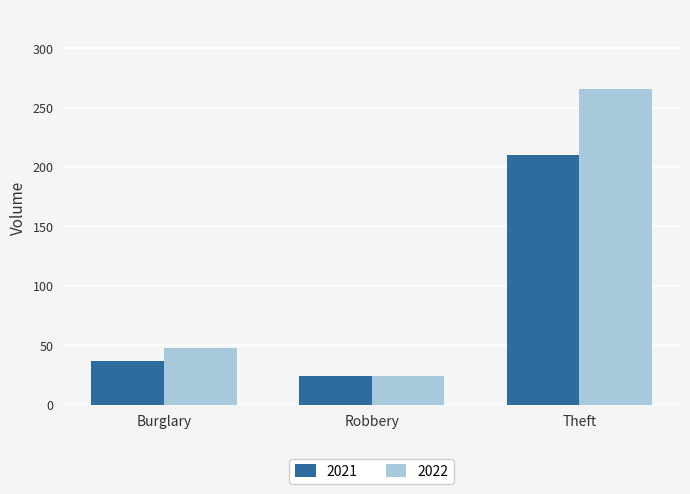

Reading left to right, what are all the values shown in this chart?

2021: Burglary=37	Robbery=24	Theft=210
2022: Burglary=48	Robbery=24	Theft=266